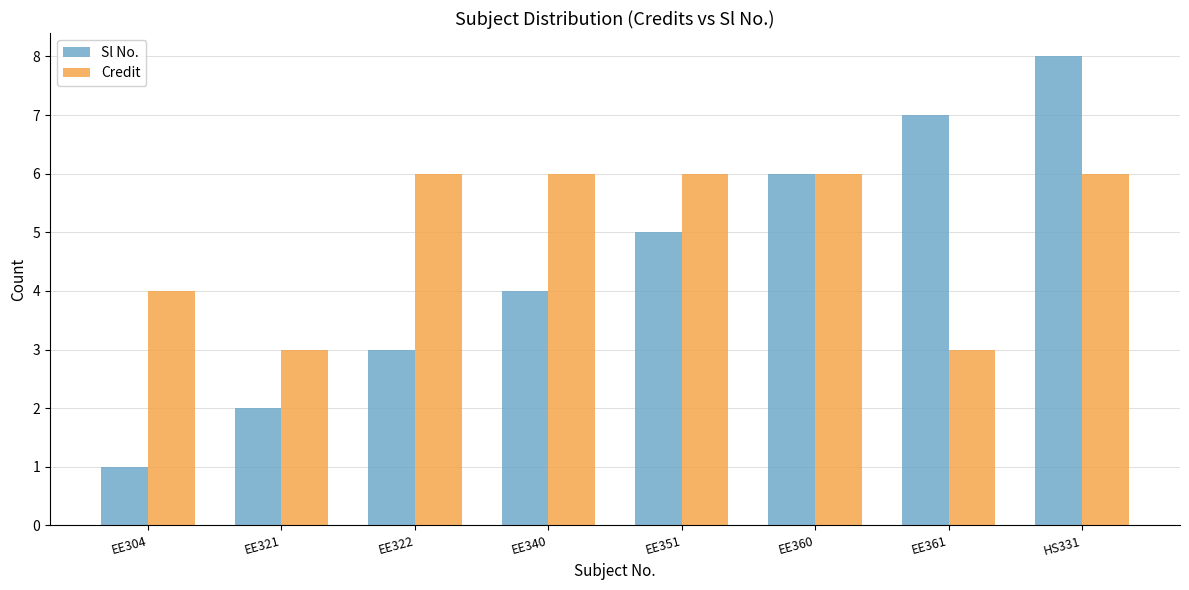

List the labels in order of Sl No. value, smallest first.

EE304, EE321, EE322, EE340, EE351, EE360, EE361, HS331